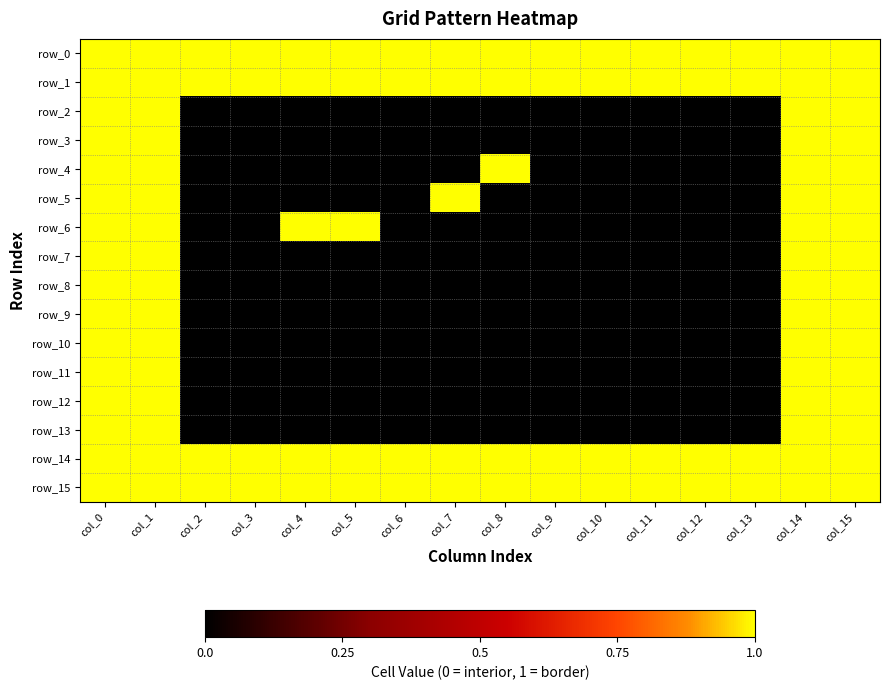

What is the maximum value shown in the chart?

1